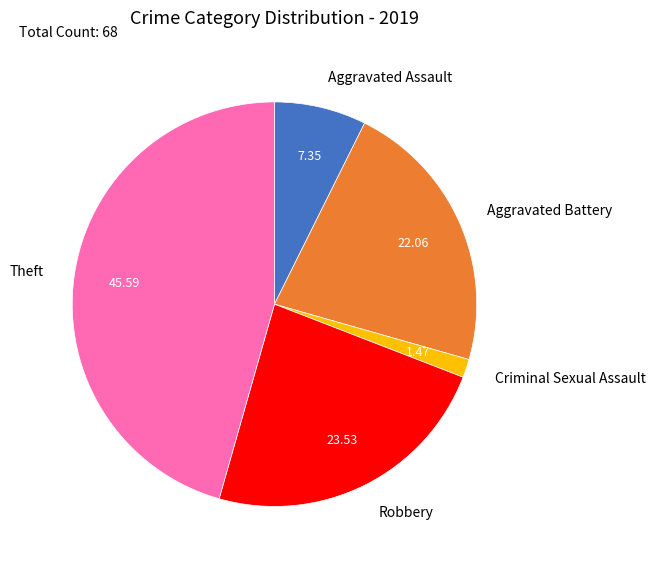

Which has a higher value, Theft or Aggravated Battery?

Theft